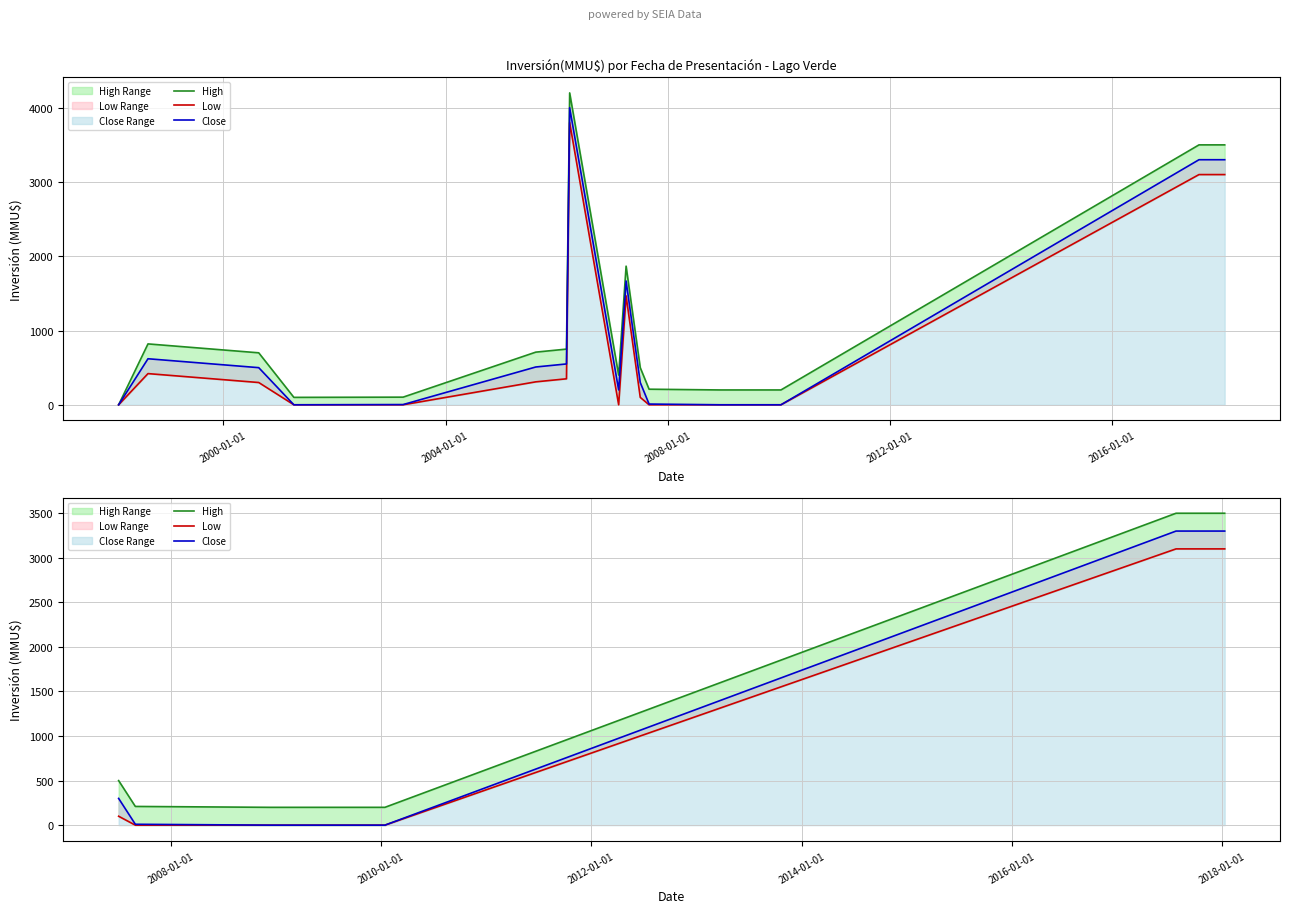

List the series in order of their overall mean, lowest first.

Low, Close, High